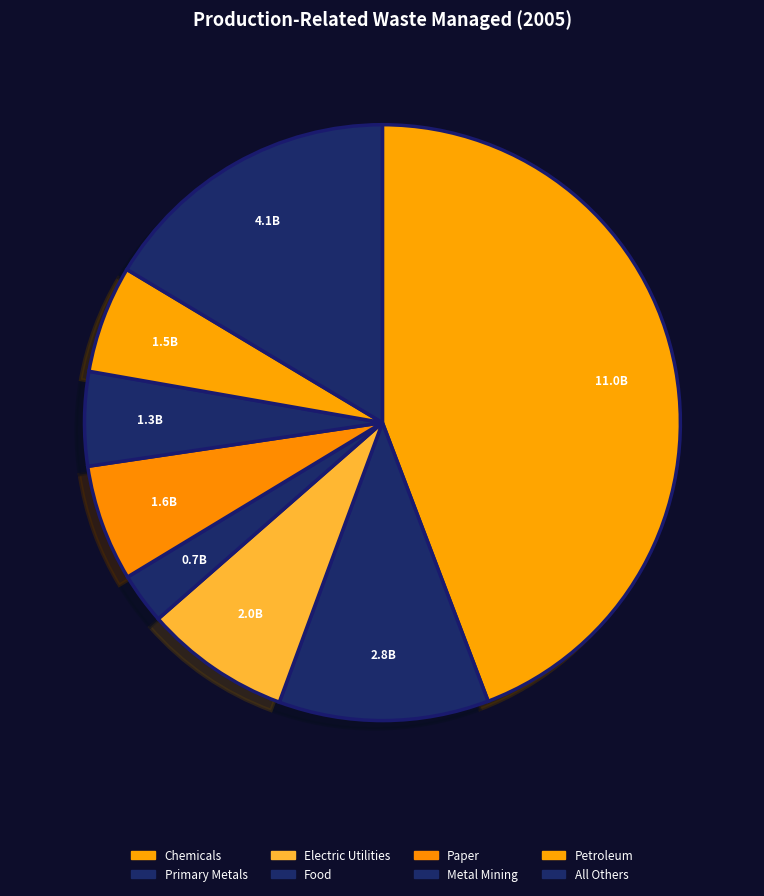

Rank the categories by value from highest to lowest.

Chemicals, All Others, Primary Metals, Electric Utilities, Paper, Petroleum, Metal Mining, Food